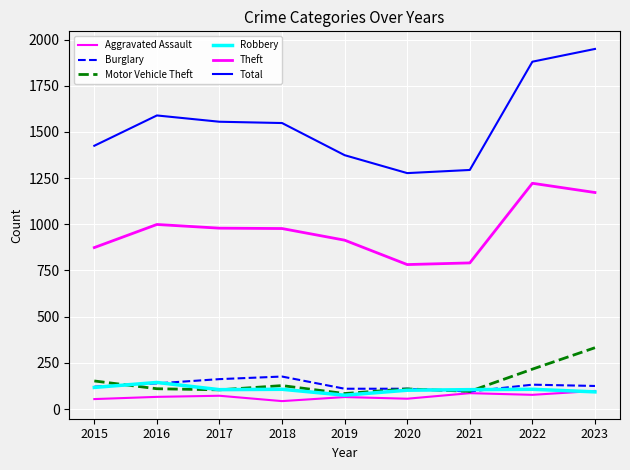

At how many categories does at least one series exceed 475?

9